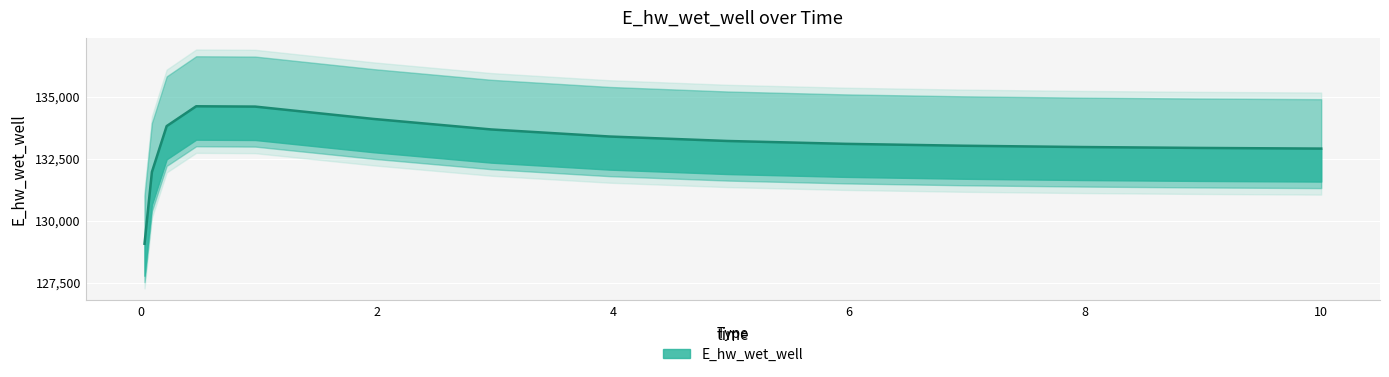

Read the value at 6.96875.

133021.8